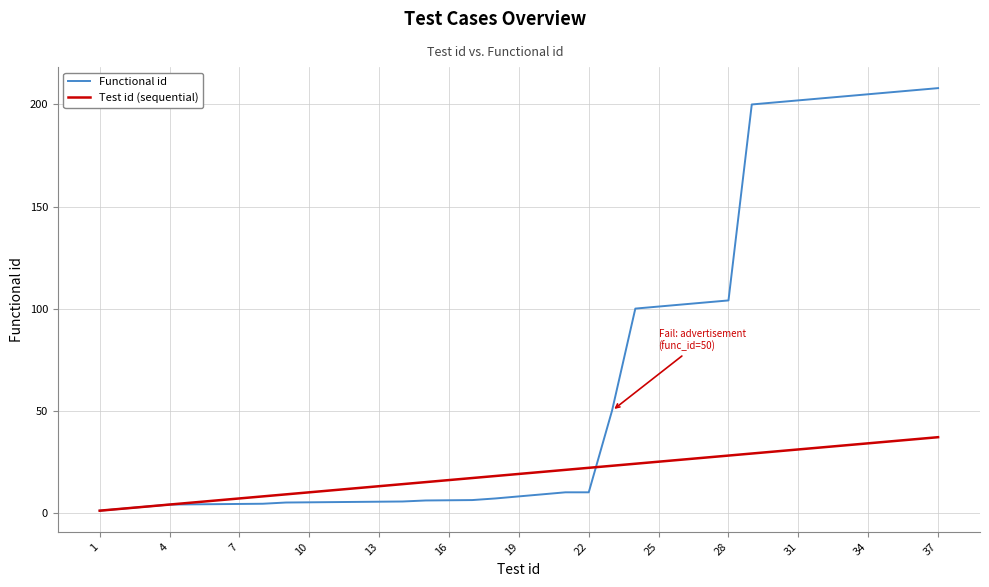

Which series has the largest total across all categories?

Functional id